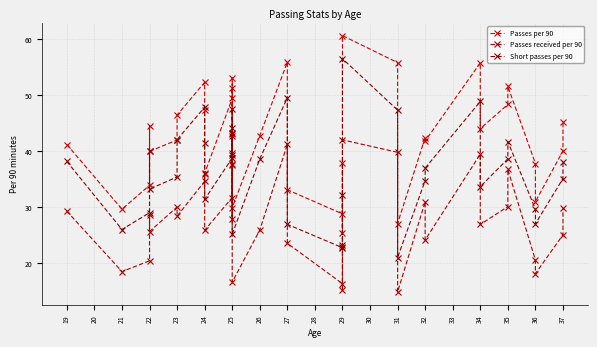

Is this an area chart (filled region under the line)?

No